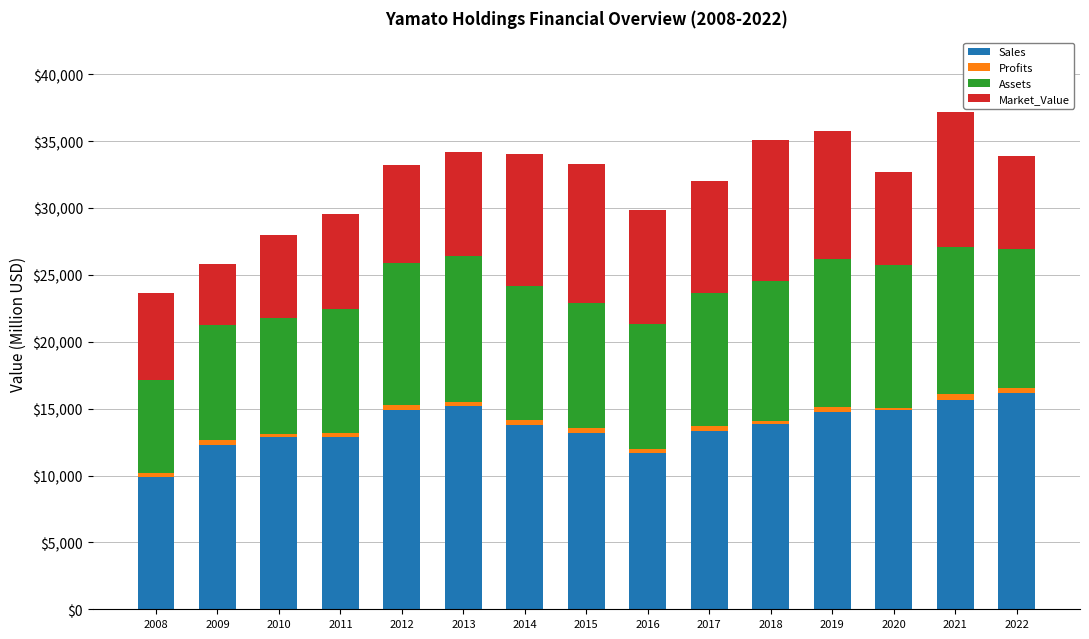

What is the maximum value for Sales?

16133.0